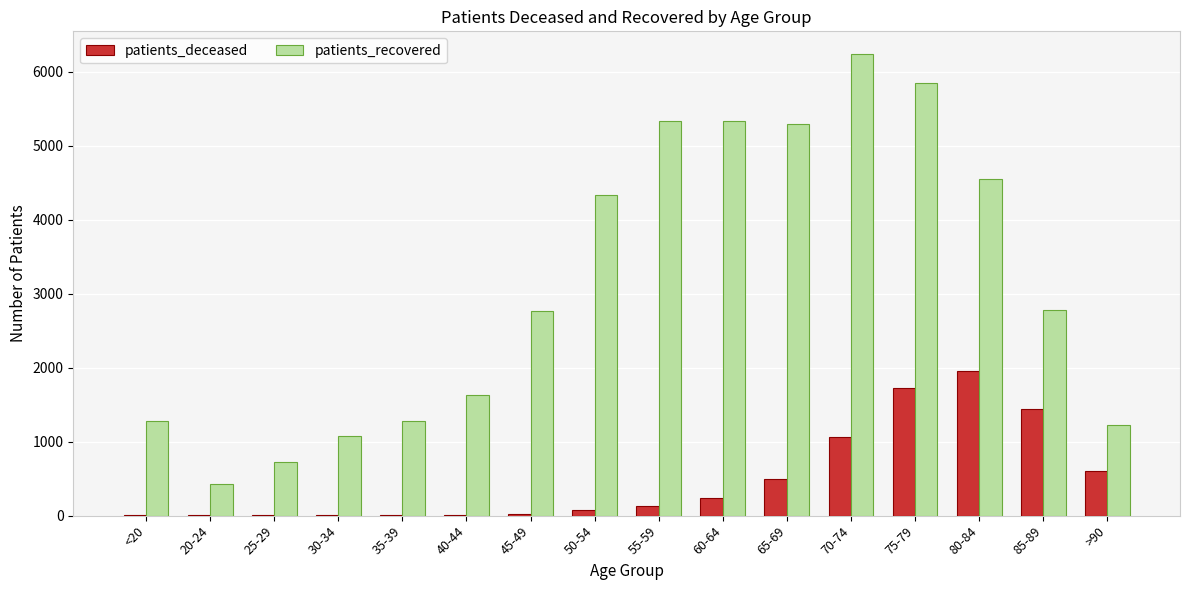

True or false: patients_recovered has a value of 8867 at 55-59.

False